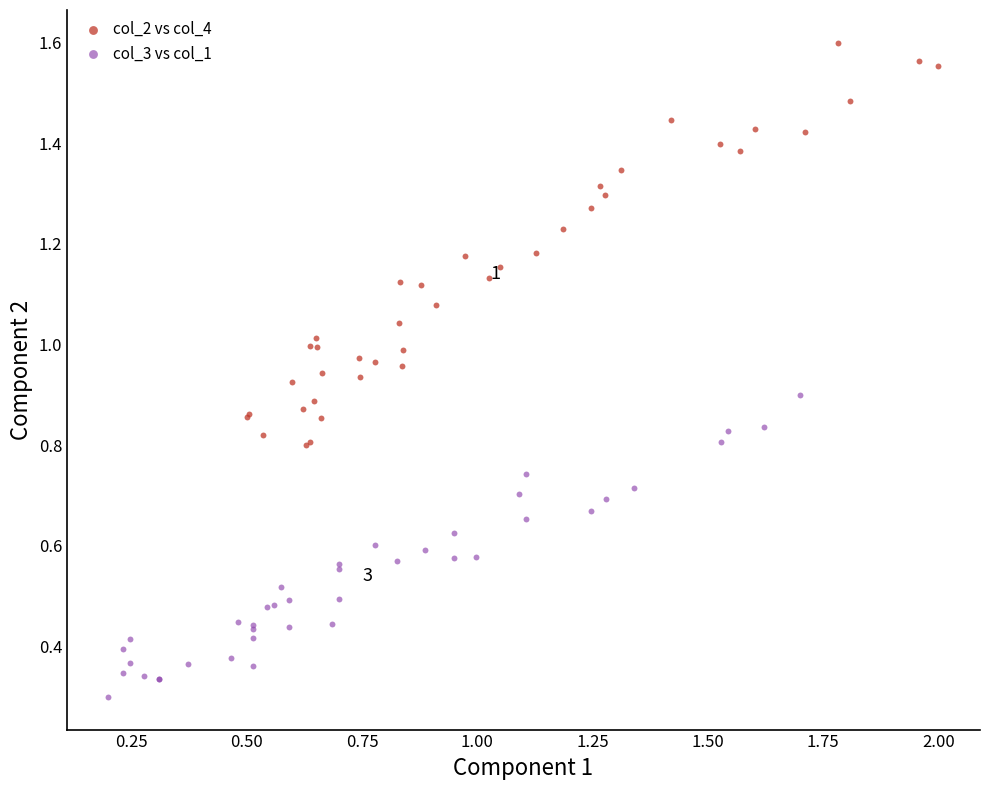

Which series contains the lowest Y value?

col_3 vs col_1